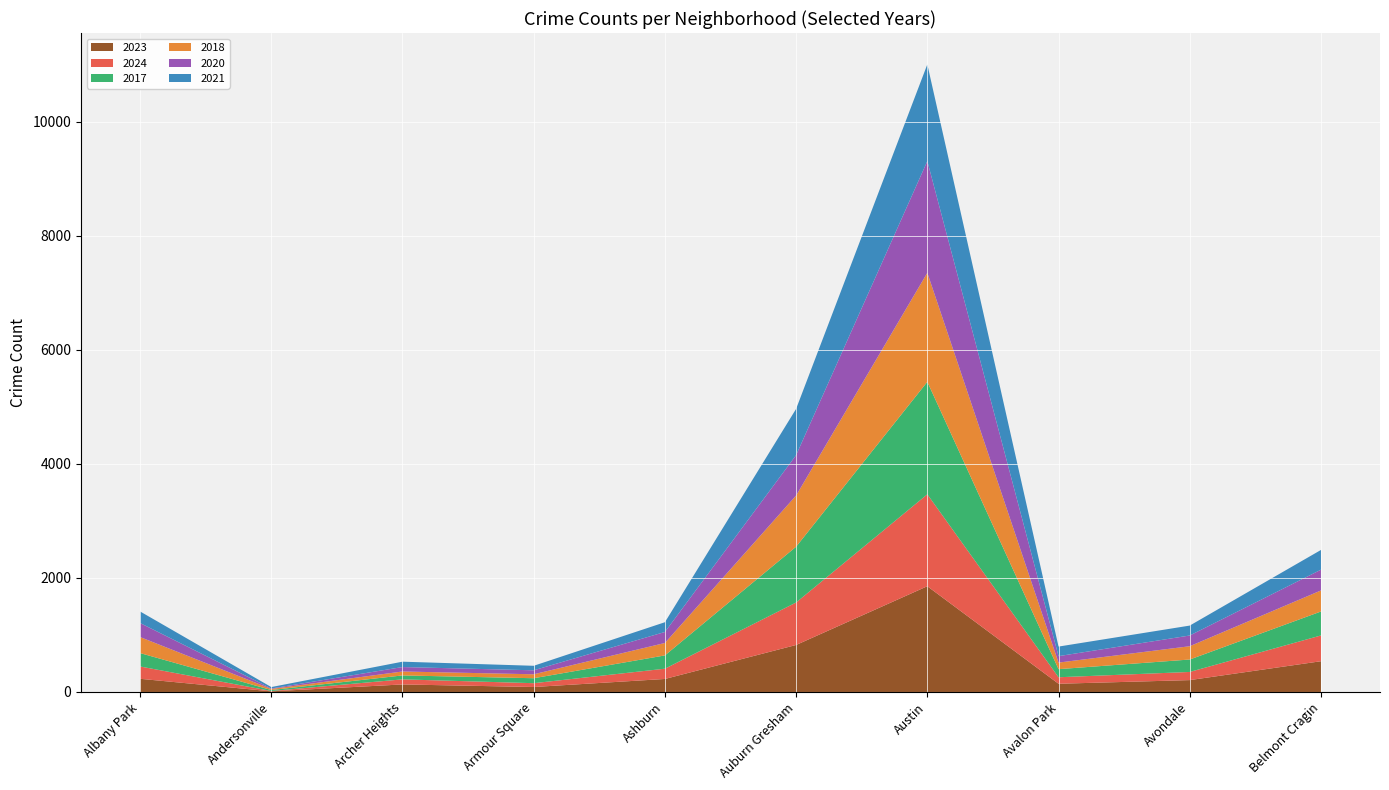

Reading left to right, extract all data points from this chart.

2023: Albany Park=231	Andersonville=11	Archer Heights=132	Armour Square=87	Ashburn=228	Auburn Gresham=824	Austin=1854	Avalon Park=144	Avondale=208	Belmont Cragin=539
2024: Albany Park=216	Andersonville=6	Archer Heights=89	Armour Square=67	Ashburn=180	Auburn Gresham=745	Austin=1612	Avalon Park=114	Avondale=143	Belmont Cragin=452
2017: Albany Park=235	Andersonville=17	Archer Heights=69	Armour Square=87	Ashburn=233	Auburn Gresham=978	Austin=1972	Avalon Park=142	Avondale=218	Belmont Cragin=420
2018: Albany Park=281	Andersonville=19	Archer Heights=69	Armour Square=69	Ashburn=218	Auburn Gresham=898	Austin=1912	Avalon Park=115	Avondale=233	Belmont Cragin=369
2020: Albany Park=246	Andersonville=8	Archer Heights=78	Armour Square=70	Ashburn=193	Auburn Gresham=708	Austin=1959	Avalon Park=113	Avondale=188	Belmont Cragin=364
2021: Albany Park=203	Andersonville=25	Archer Heights=94	Armour Square=79	Ashburn=171	Auburn Gresham=811	Austin=1695	Avalon Park=168	Avondale=174	Belmont Cragin=346